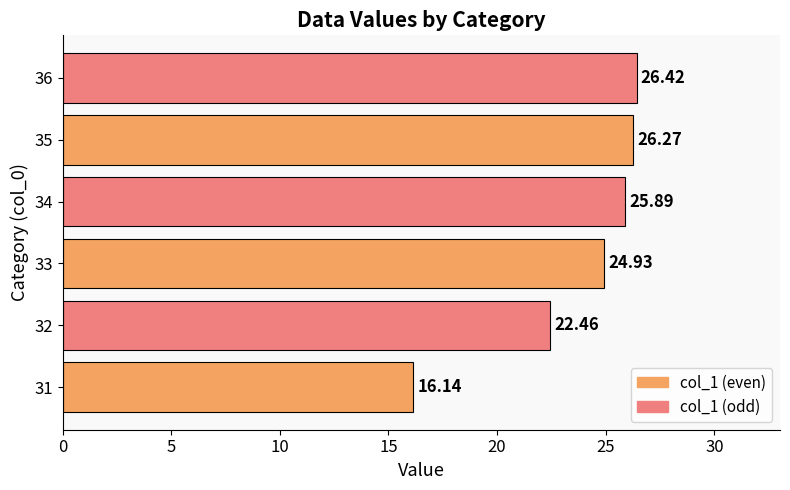

Rank the categories by value from highest to lowest.

36, 35, 34, 33, 32, 31